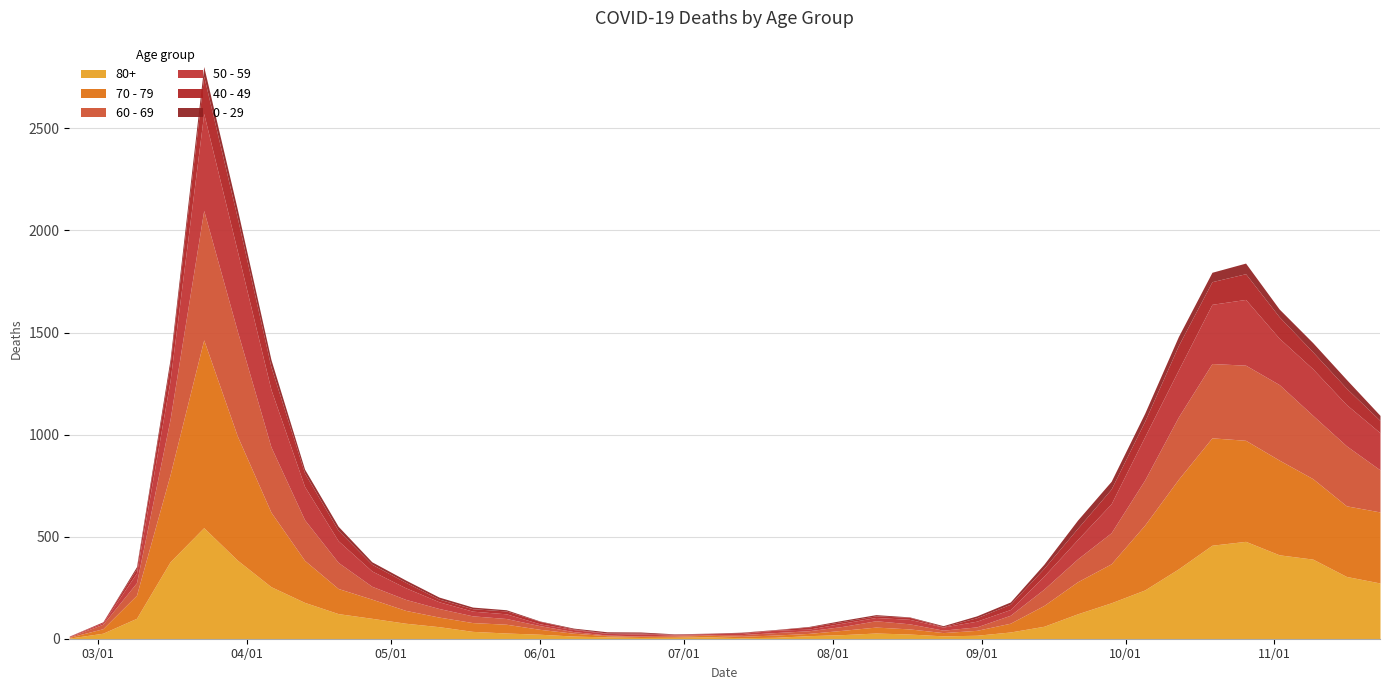

What are all the series names shown in the legend?

80+, 70 - 79, 60 - 69, 50 - 59, 40 - 49, 0 - 29